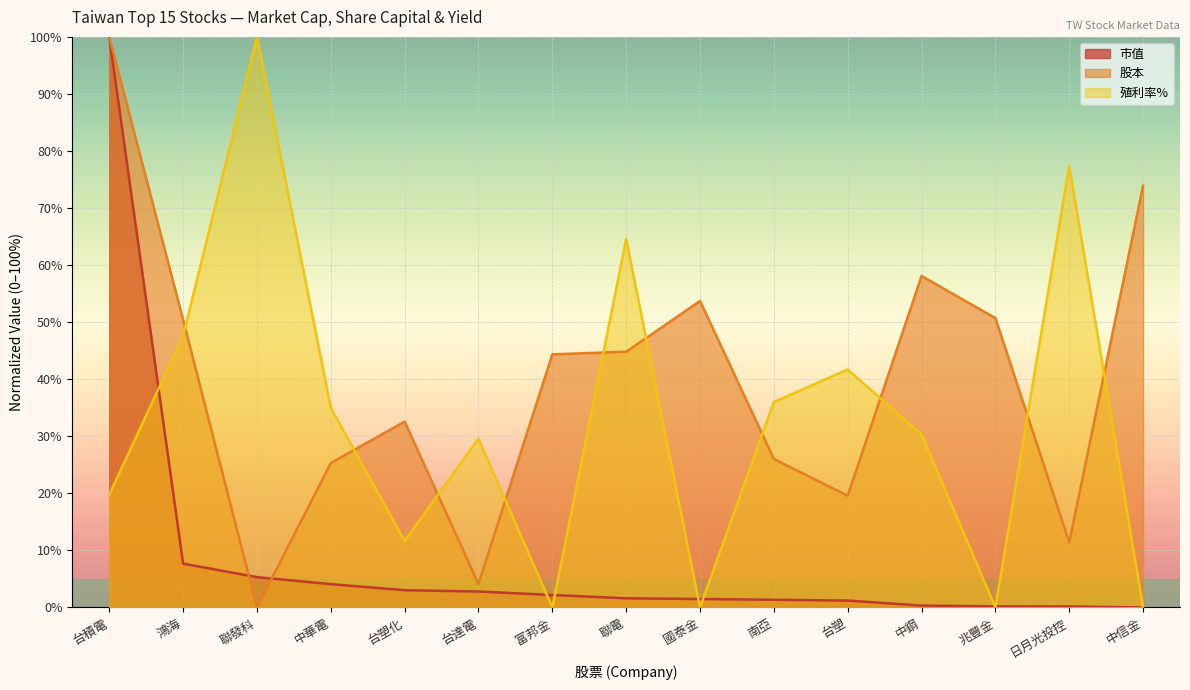

What is the difference between the second highest and minimum values in the 殖利率% series?

77.4